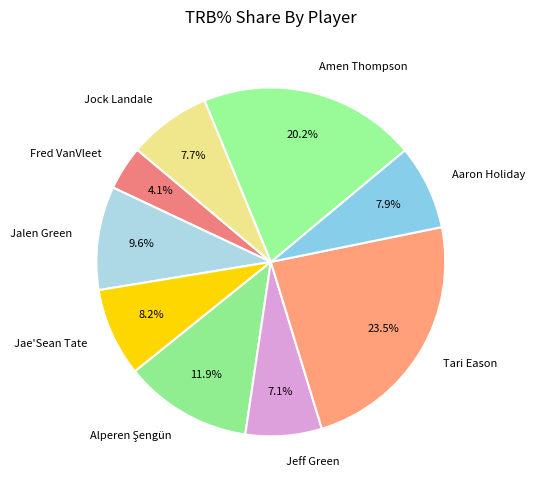

The Jeff Green slice represents 7% of the pie. True or false?

True